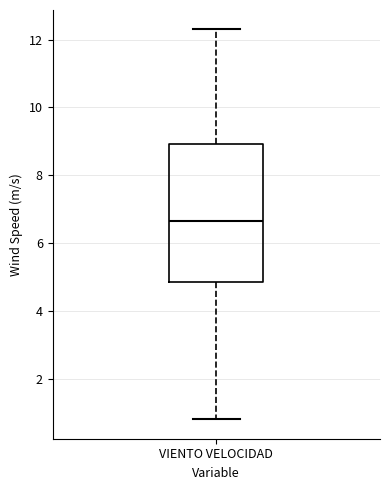

Transcribe this box plot: give where the median line is, the range the box spans, and where the two whiskers end, as read against the y-axis. The values are not printed on the chart, so give them approximately, as read against the axis.

median 6.6, box 4.8 to 9.0, whiskers 0.8 to 12.4